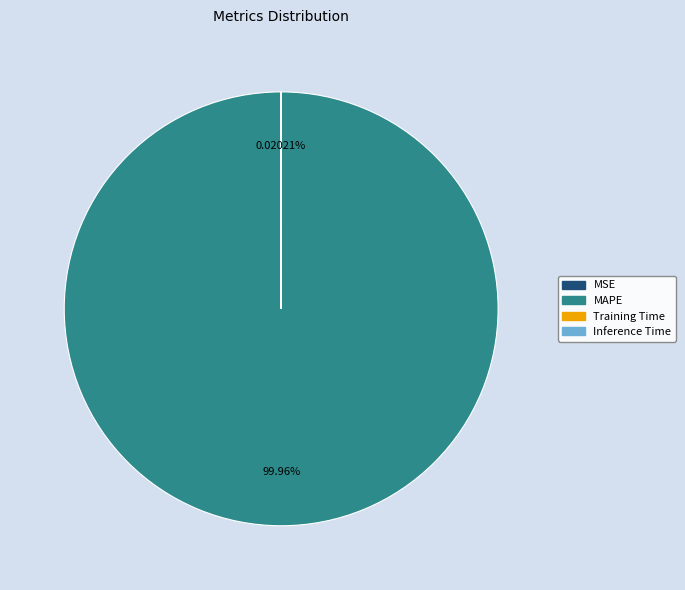

Is there a majority slice in this chart?

Yes